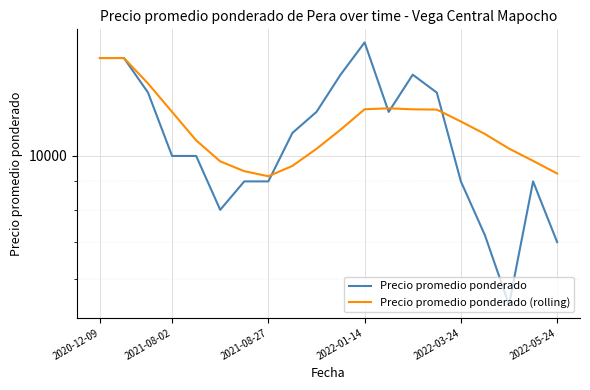

At how many categories does at least one series exceed 11598?

10